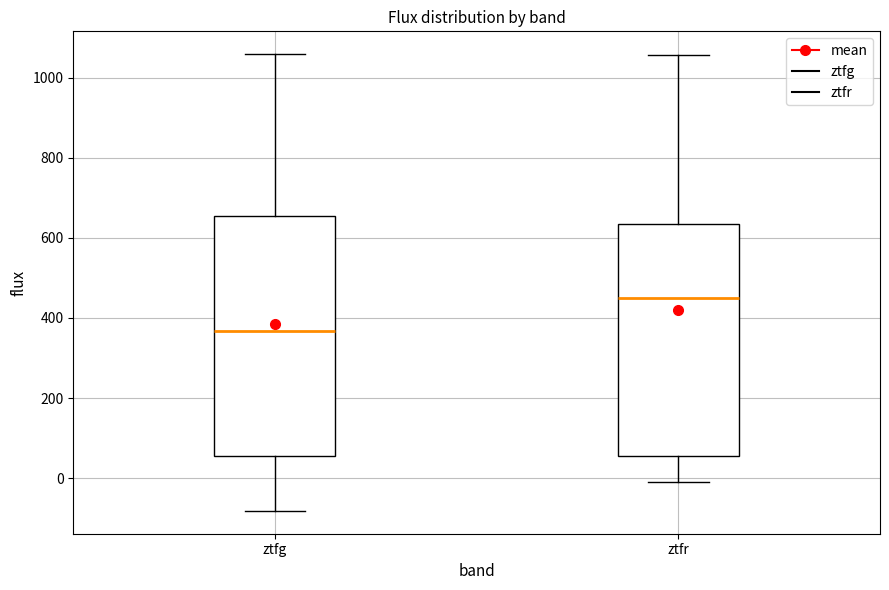

Which box is the tallest, from its lower edge to its upper edge?

ztfg